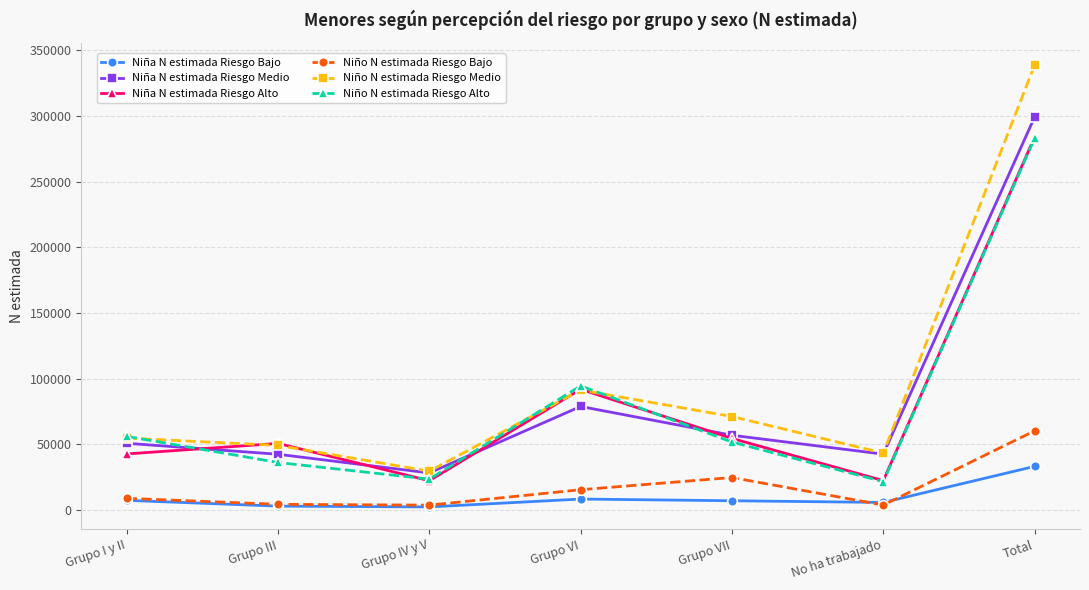

Does the chart have visible grid lines?

Yes